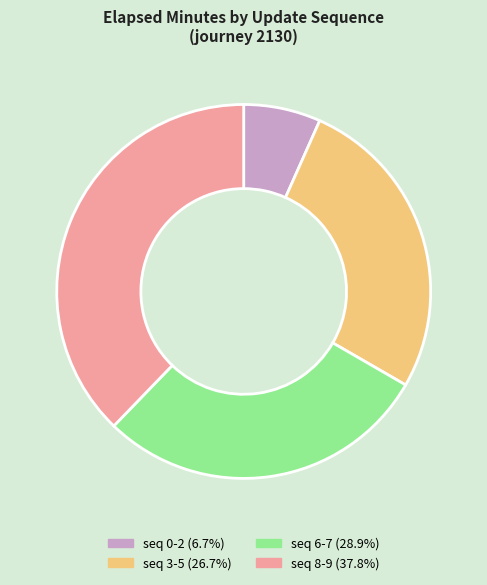

Is there any slice that represents more than half of the pie?

No